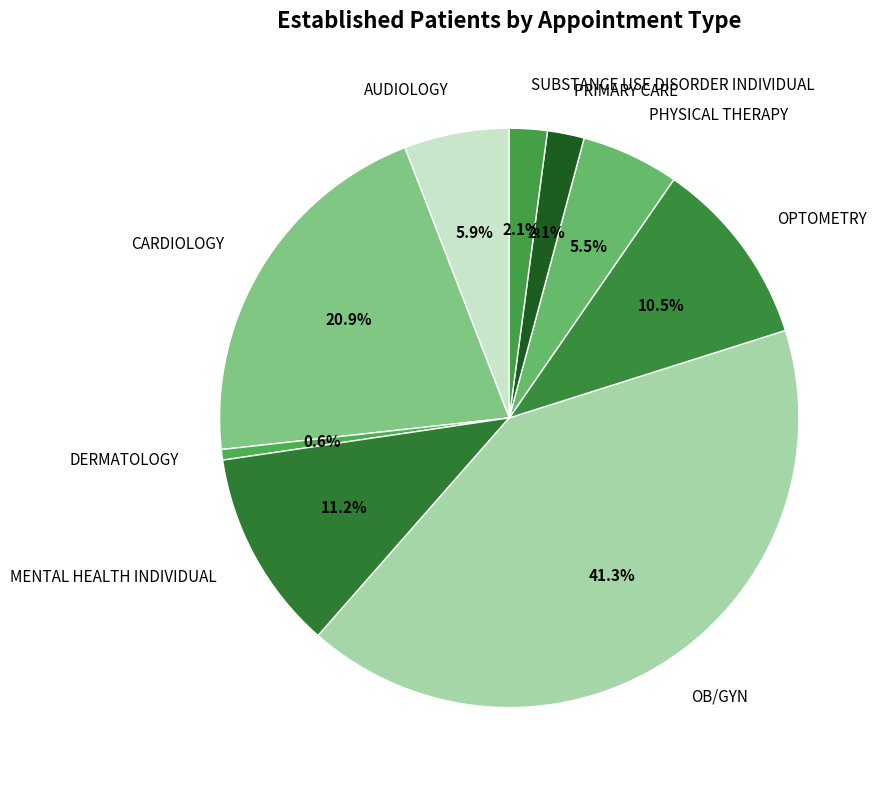

To the nearest percent, what percentage of the pie is DERMATOLOGY?

1%